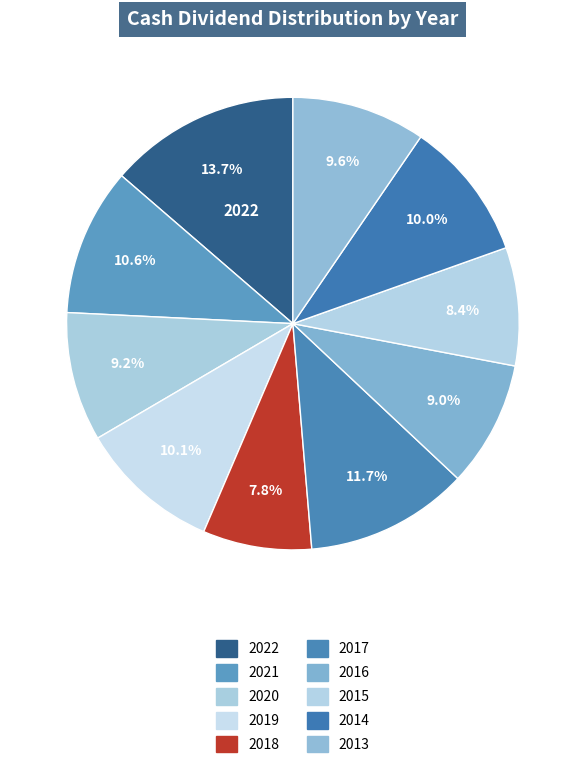

How many slices are in this pie chart?

10